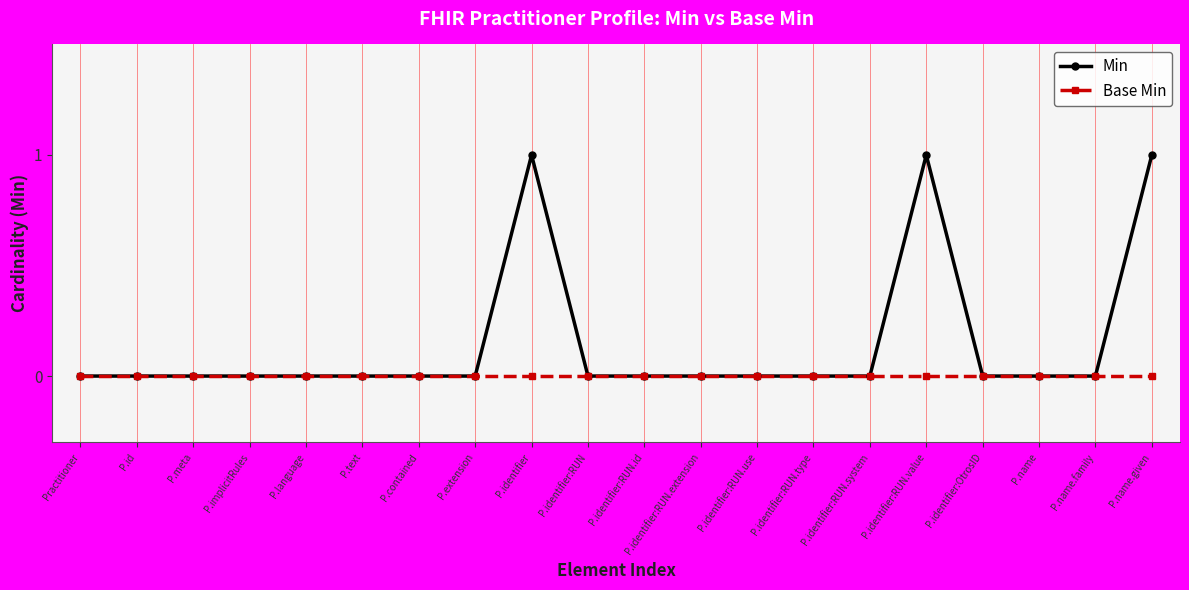

What is the label of the 17th point from the right?

P.implicitRules